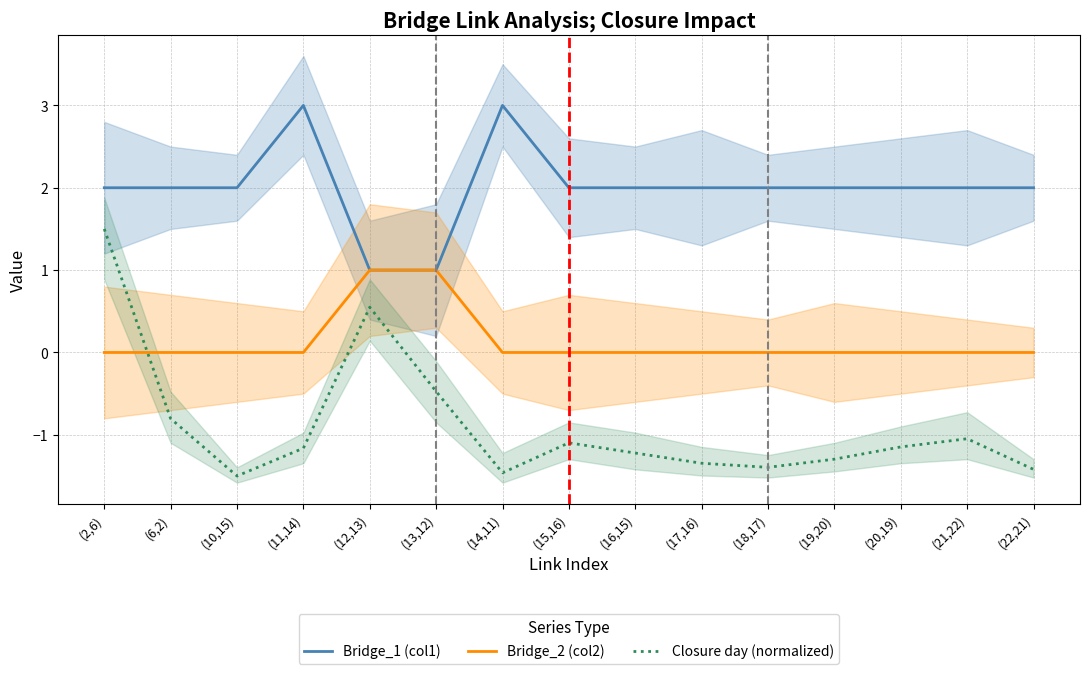

Rank the series by their maximum value, from highest to lowest.

Bridge_1 (col1), Closure day (normalized), Bridge_2 (col2)